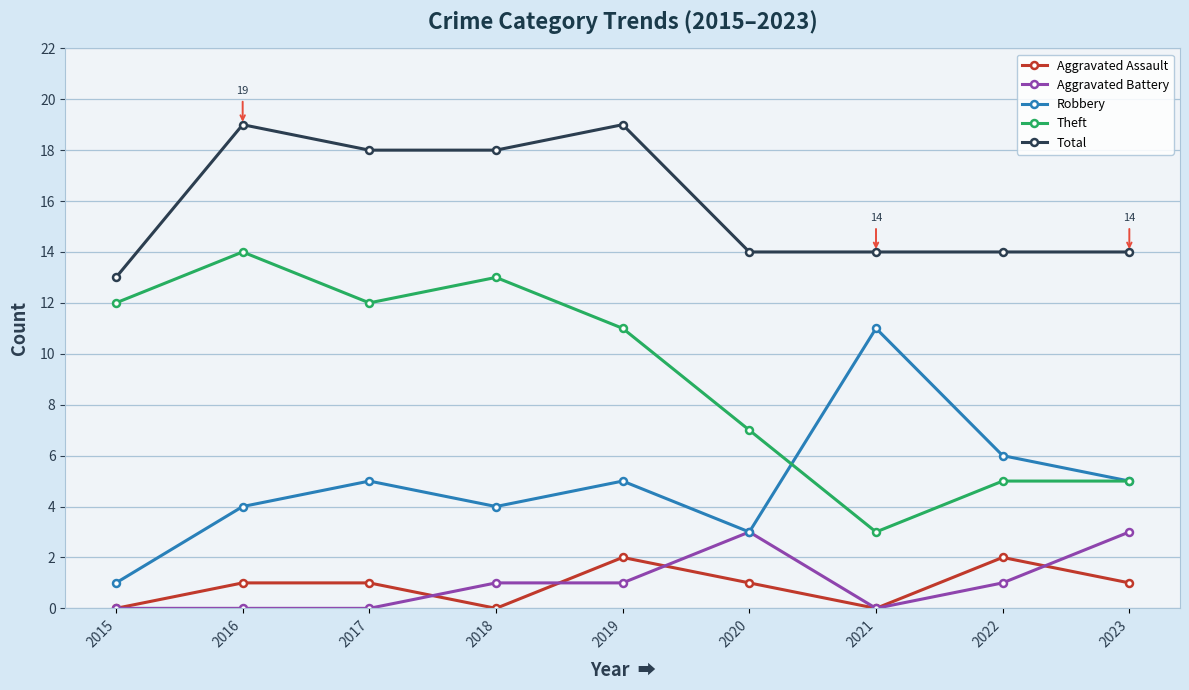

How many lines are shown in the chart?

5